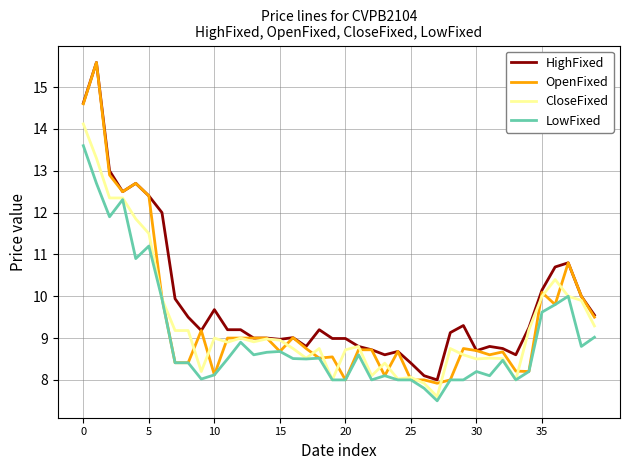

Which series has the largest range (max minus min)?

OpenFixed